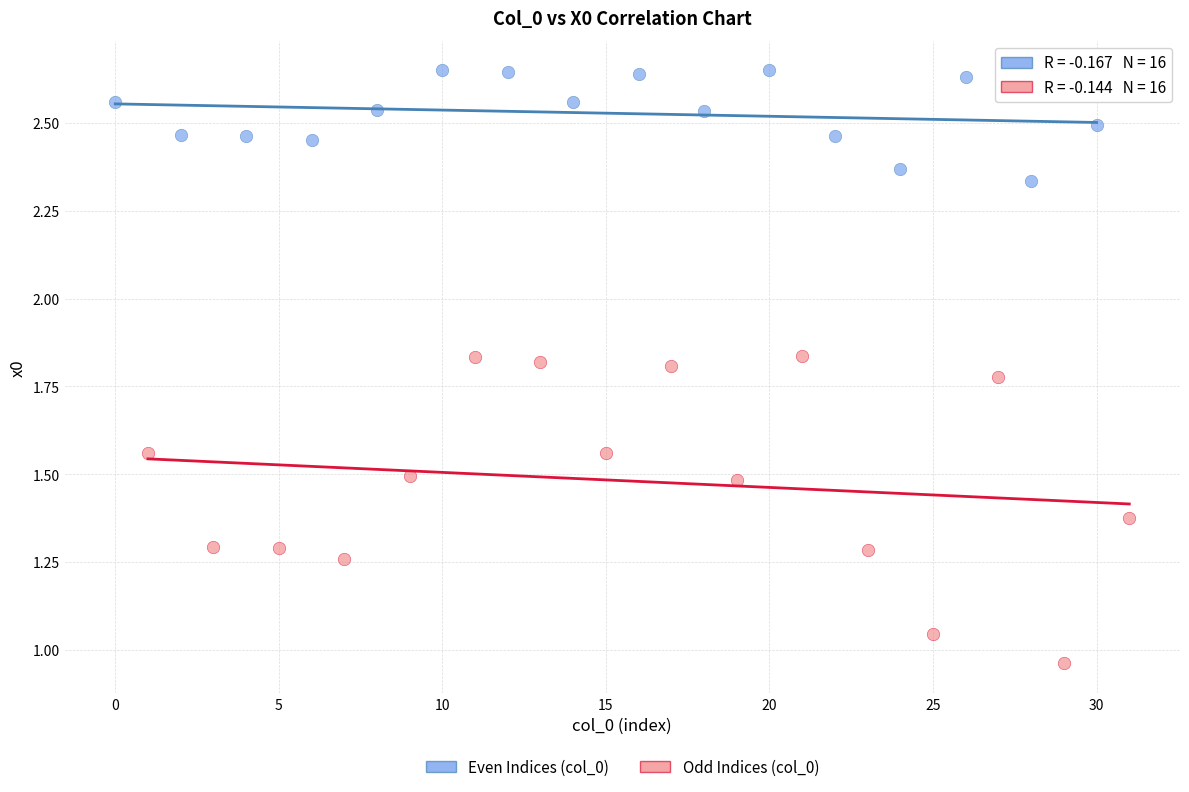

Which series has the largest Y range (max minus min)?

Odd Indices (col_0)